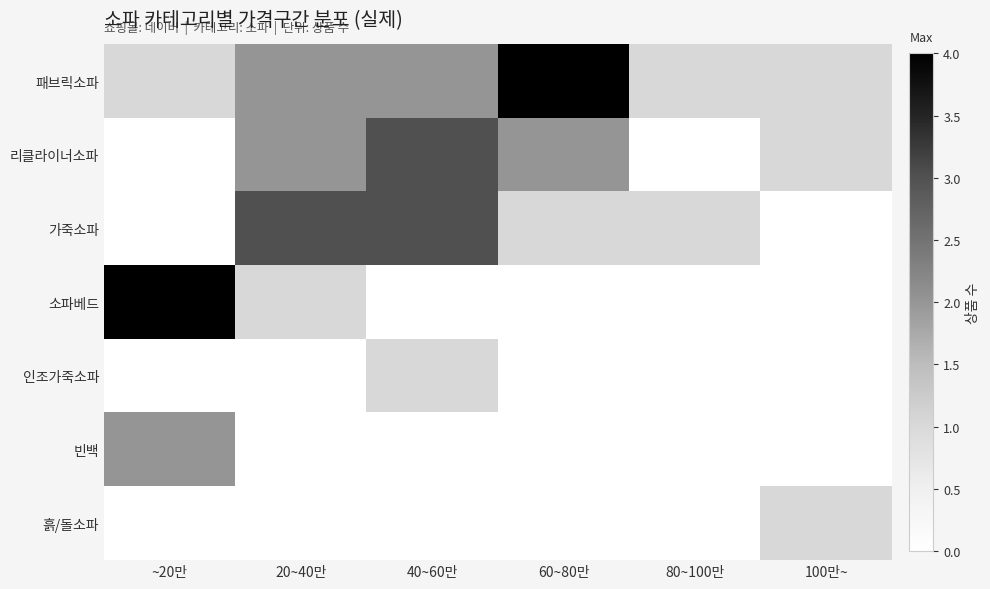

Which series has the largest total across all categories?

패브릭소파